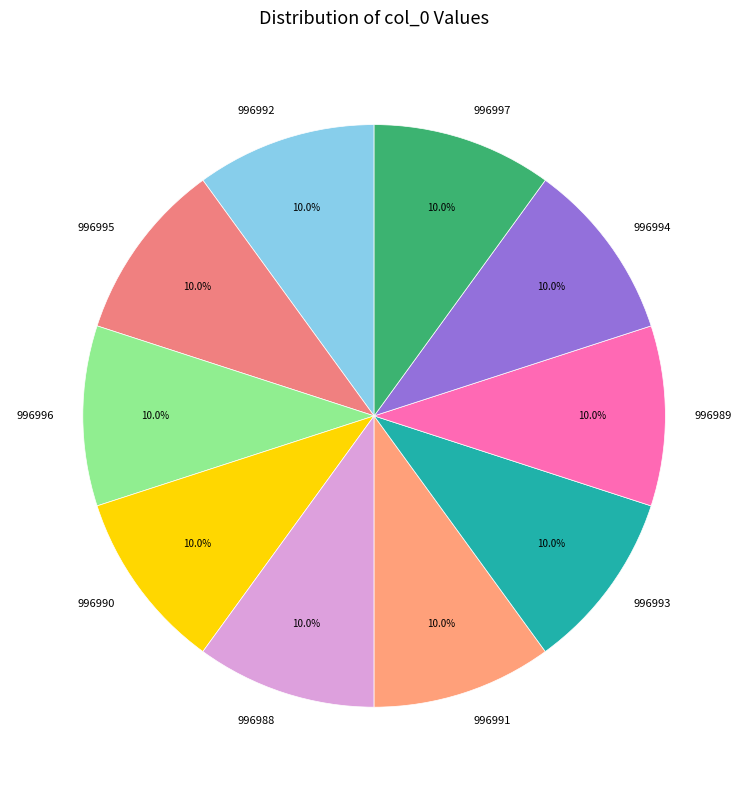

Is it true that 996996 is 10% of the pie?

True